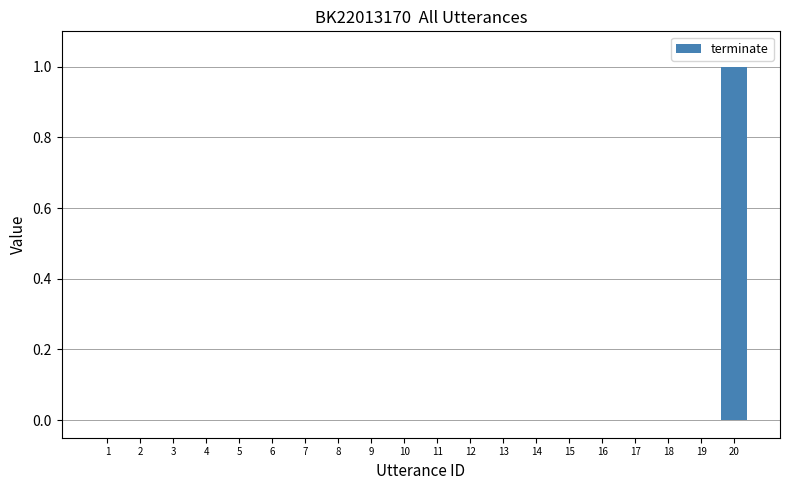

True or false: the data shows 0 at 7.

True